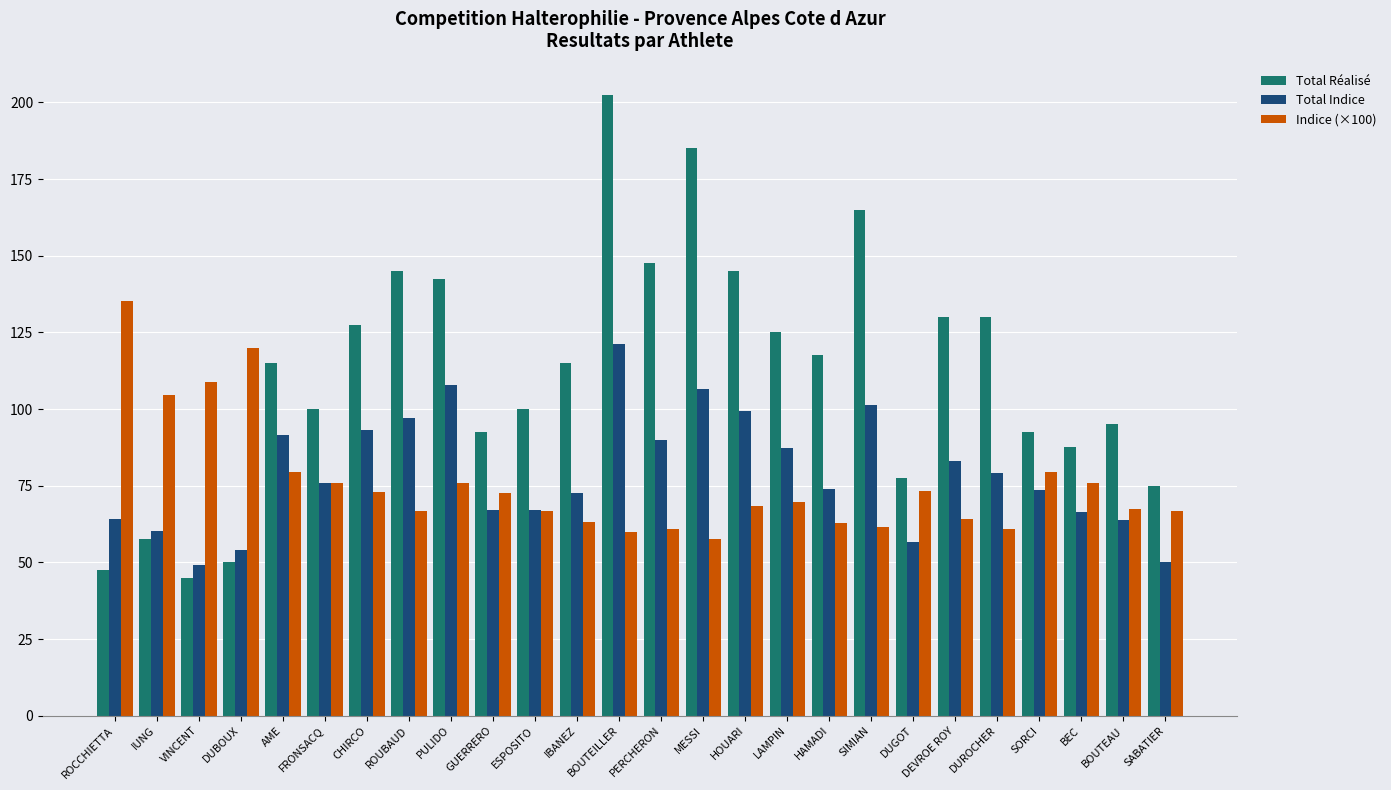

What is the difference between the highest and lowest values at ROCCHIETTA?

87.8